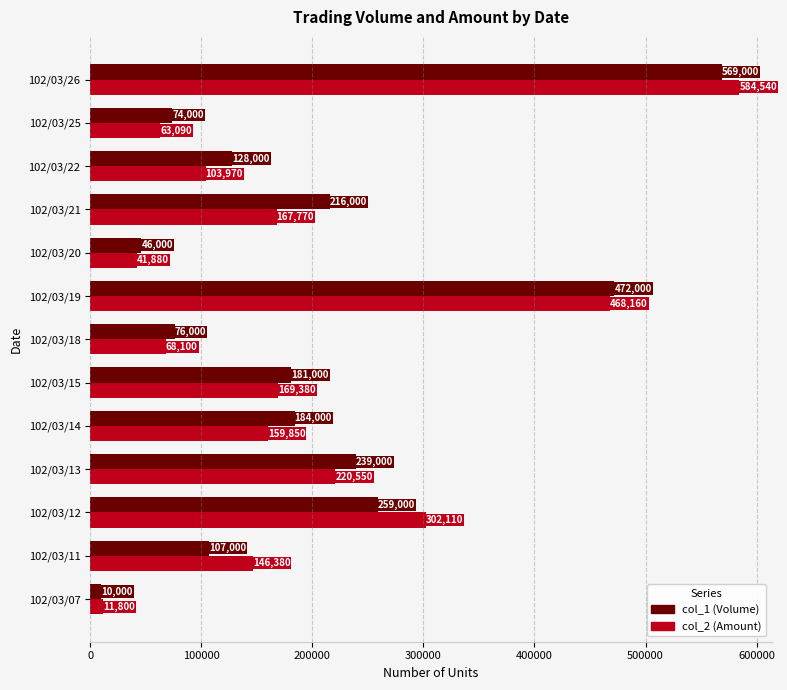

Is it true that col_2 (Amount) equals 220550 at 102/03/13?

True